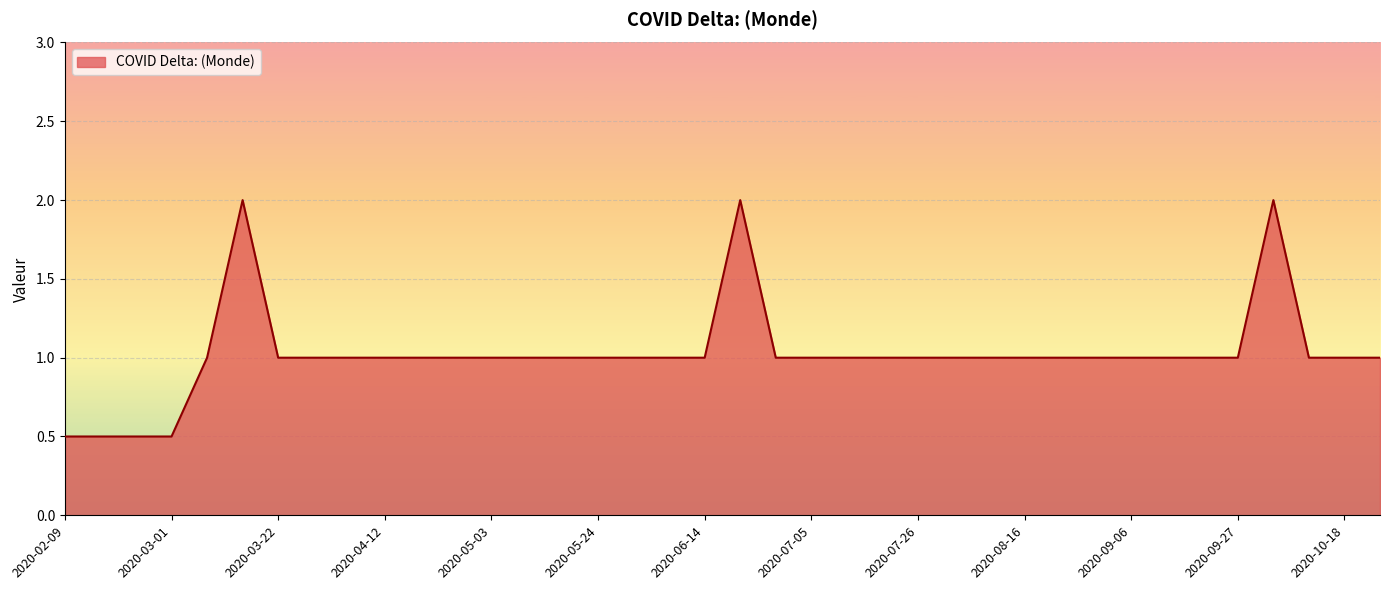

What is the smallest value displayed?

0.5